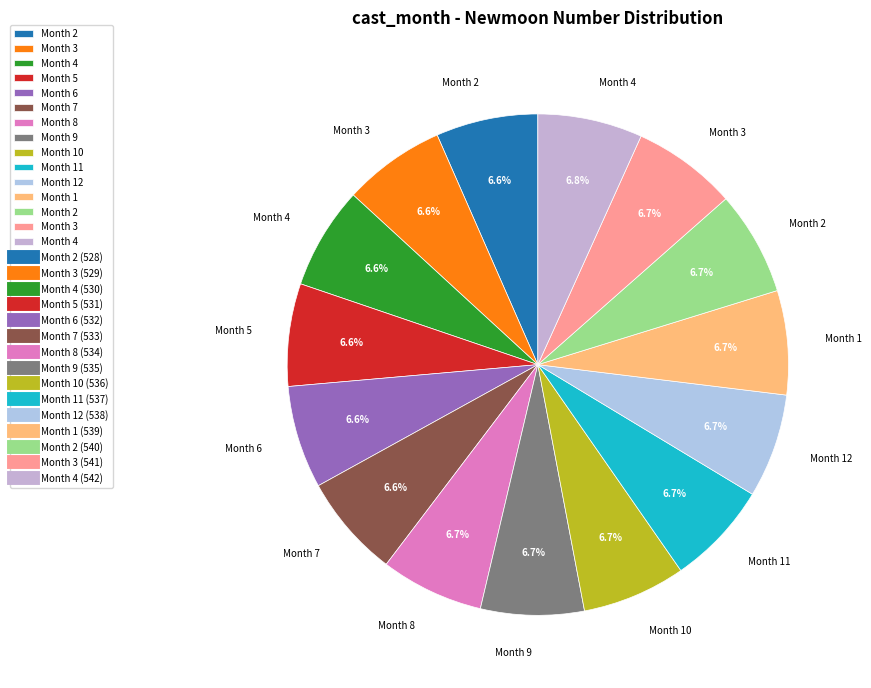

Count the number of slices in the pie.

15